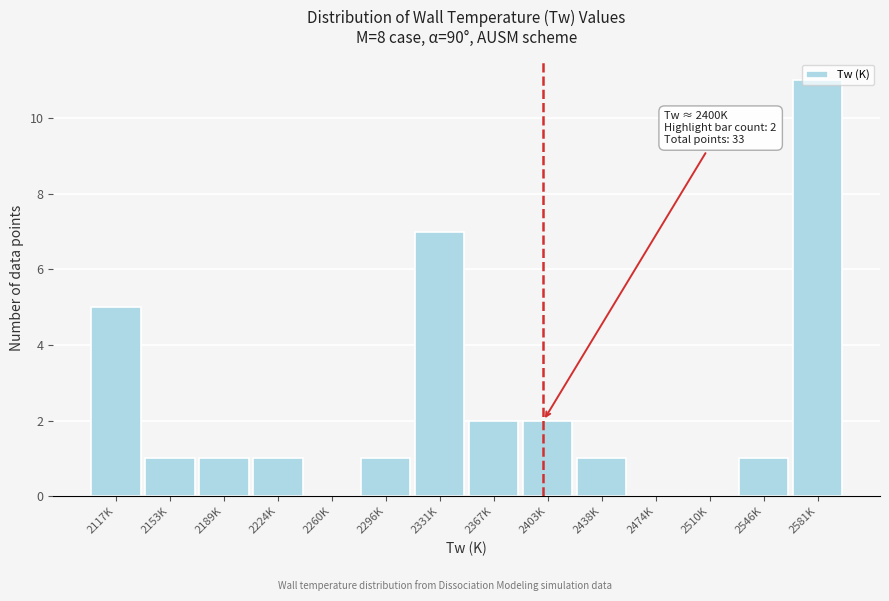

True or false: the data shows 1 at 2546K.

True